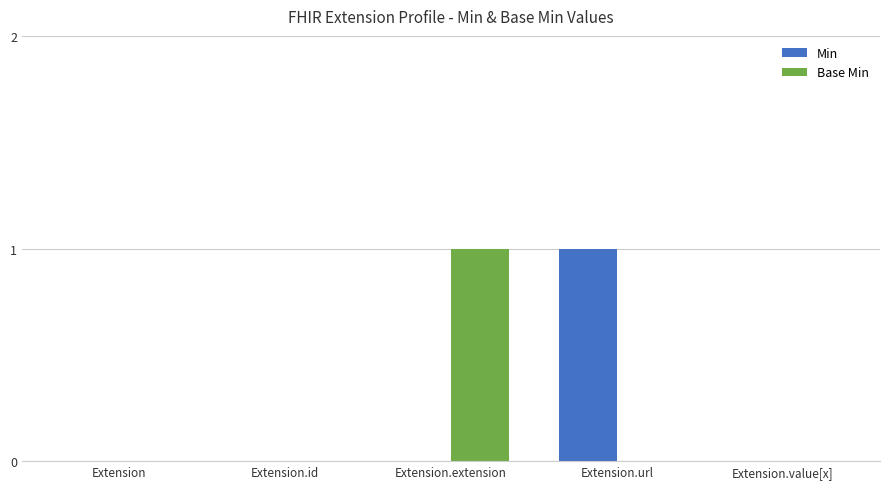

What are all the series names shown in the legend?

Min, Base Min